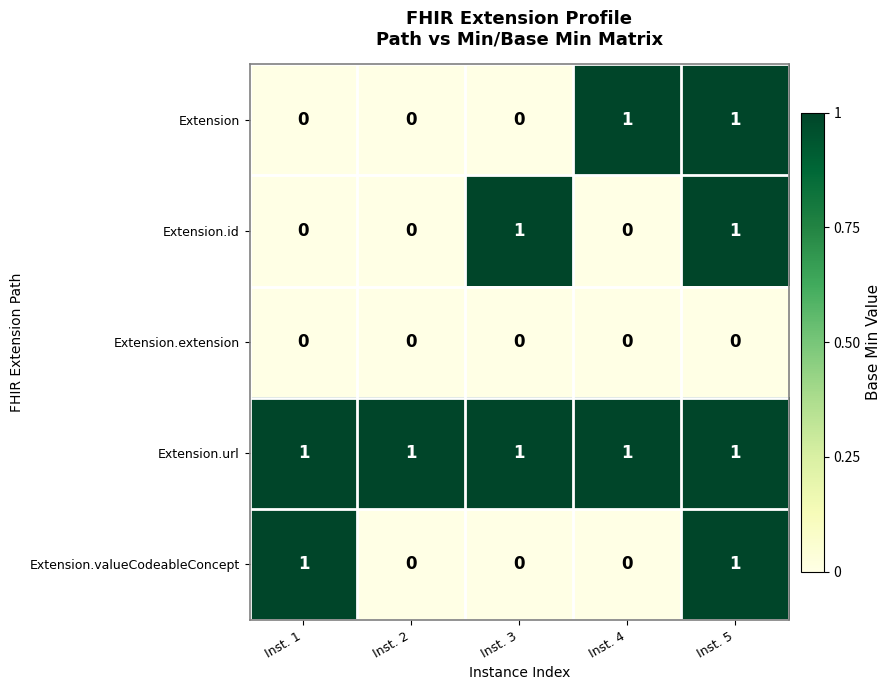

Between Inst. 1 and Inst. 2, which series saw the biggest shift?

Extension.valueCodeableConcept